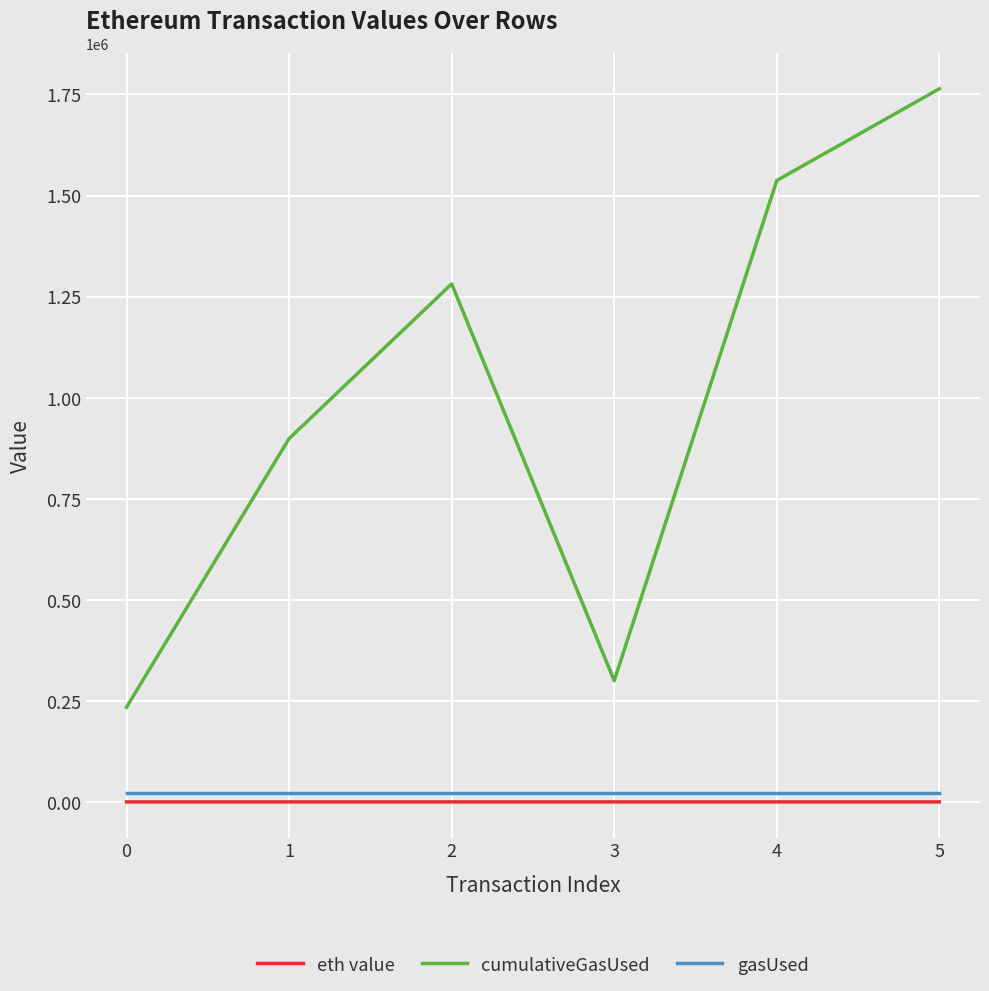

True or false: cumulativeGasUsed and gasUsed cross at least once.

False